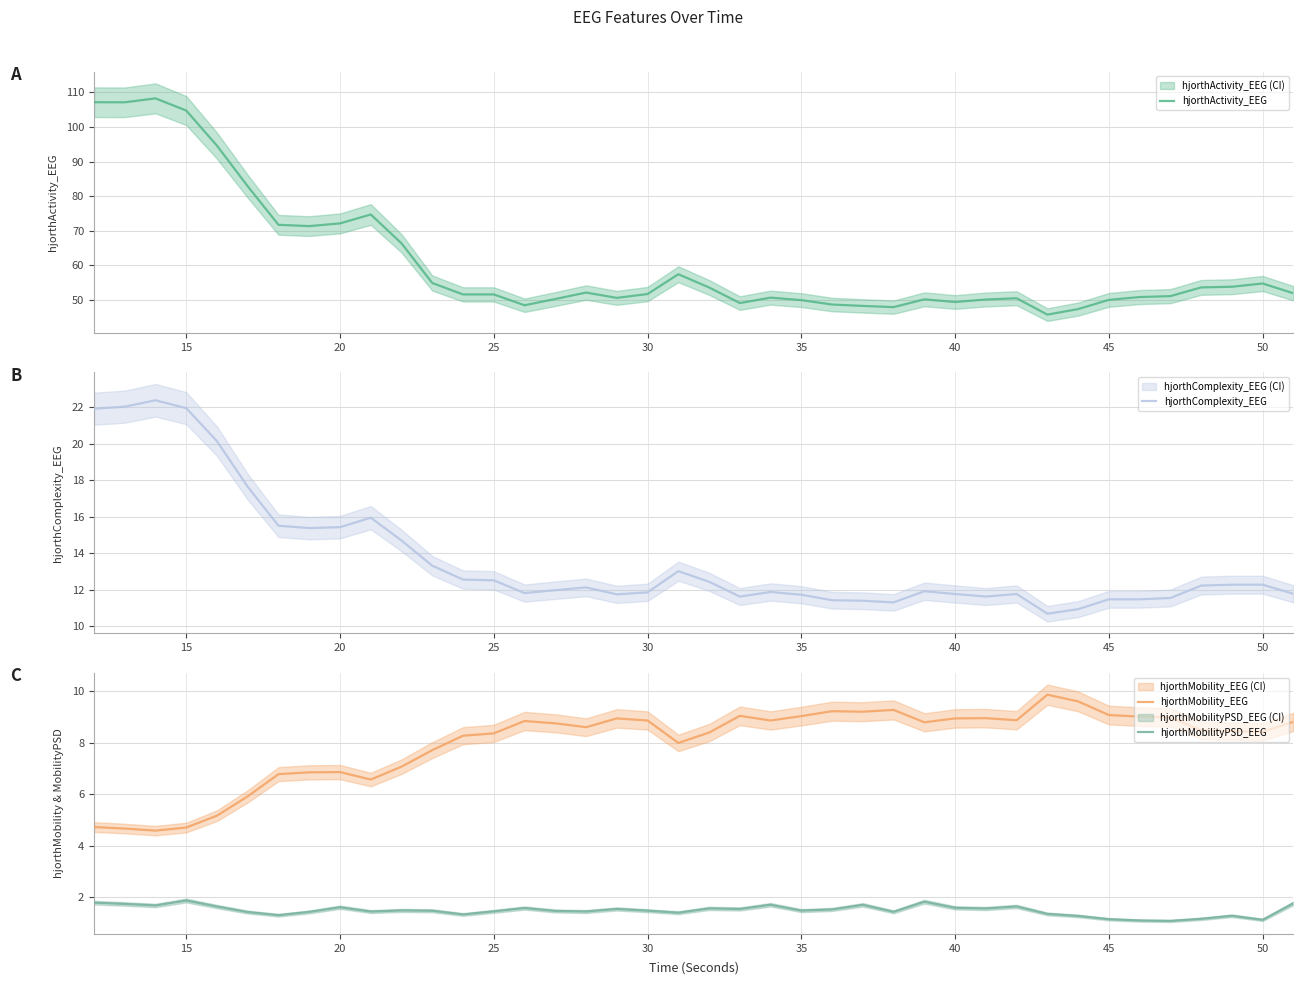

What is the value of the hjorthComplexity_EEG point at the 40th from the left?

11.8